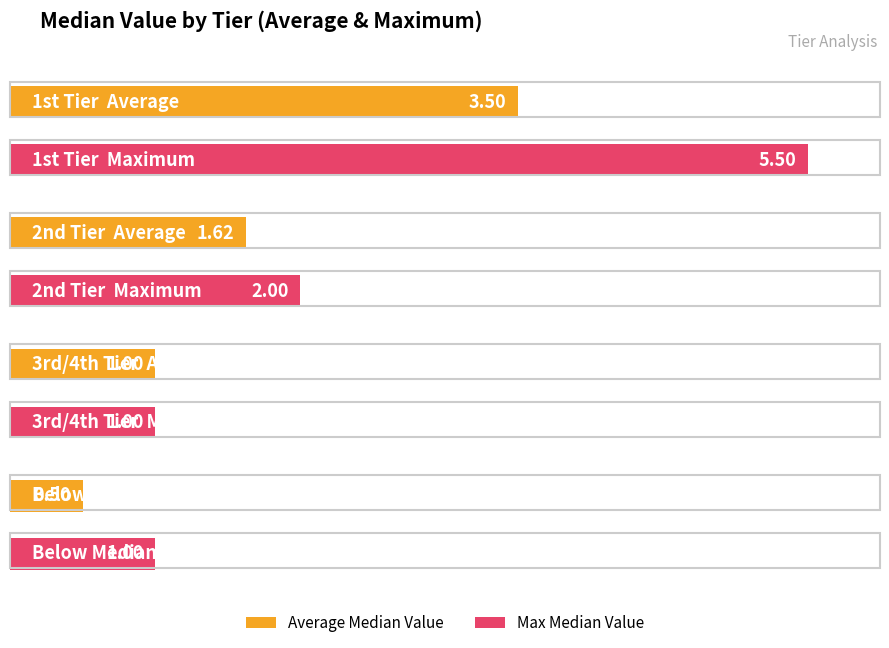

What is the difference between the maximum and second lowest values in the Max Median Value series?

4.5